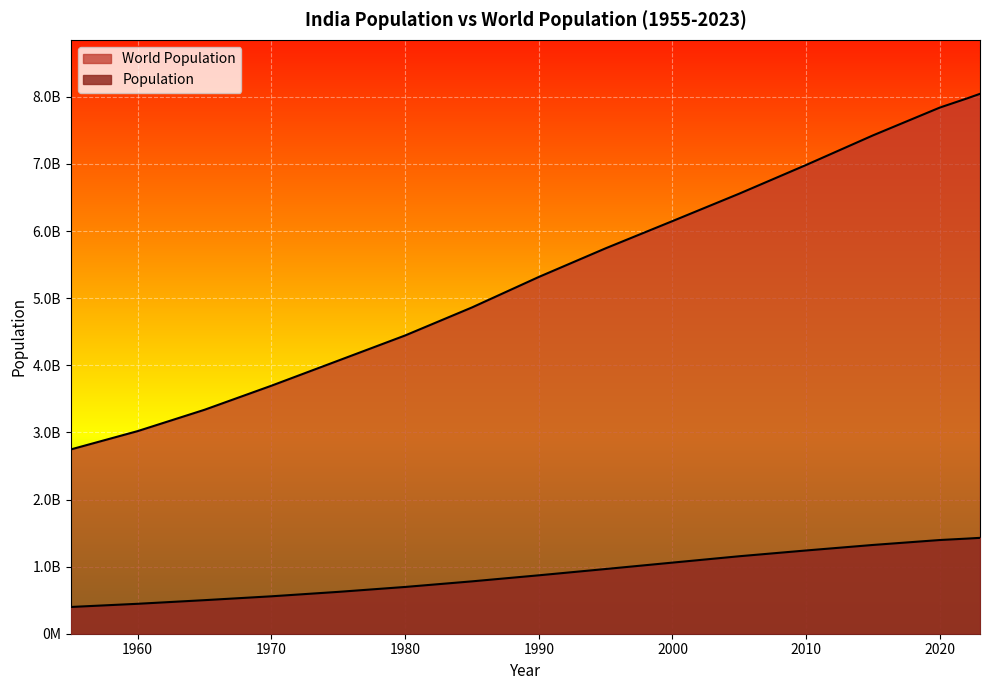

List the labels in order of Population value, largest first.

2023, 2022, 2020, 2015, 2010, 2005, 2000, 1995, 1990, 1985, 1980, 1975, 1970, 1965, 1960, 1955